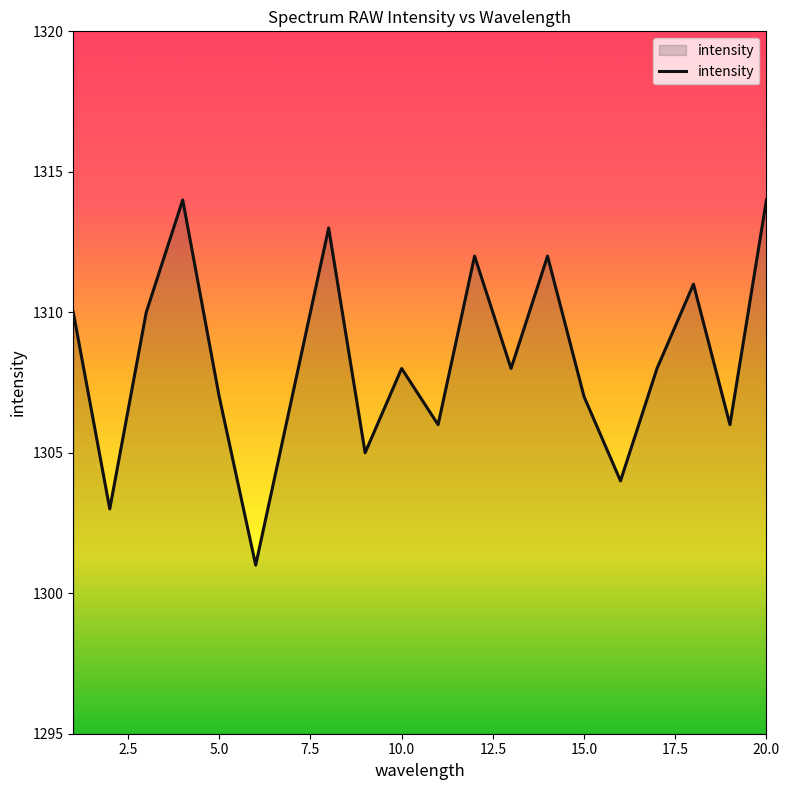

How many categories are shown in the chart?

20